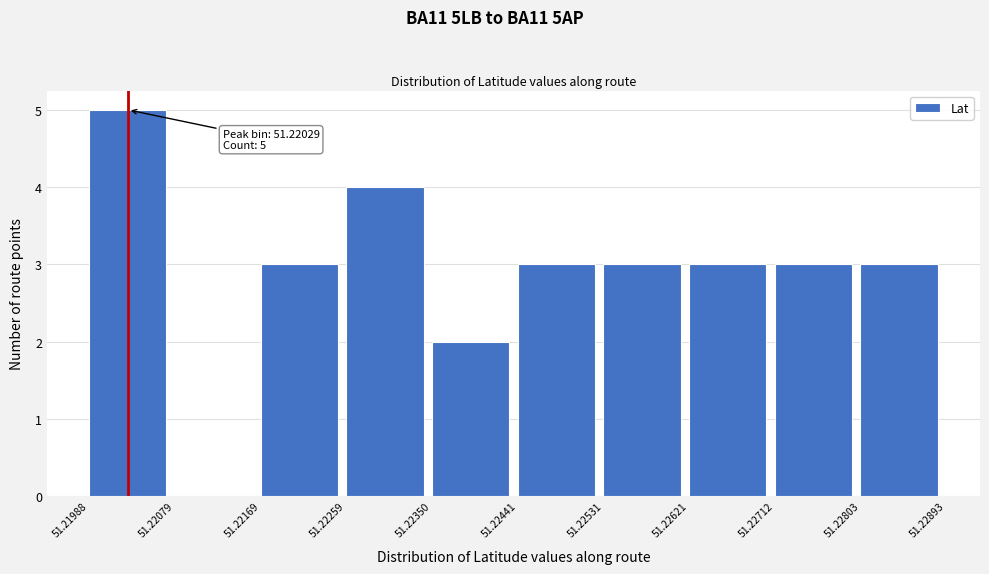

Which range on the x-axis has the tallest bar?

51.21988 to 51.22079